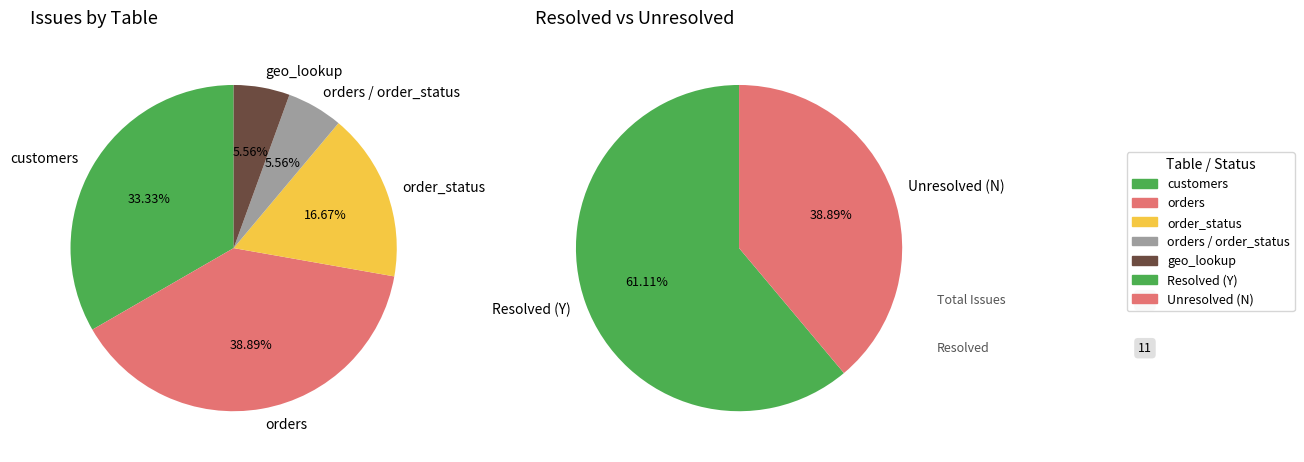

To the nearest percent, what is the difference between the largest and smallest slice percentages?

33%